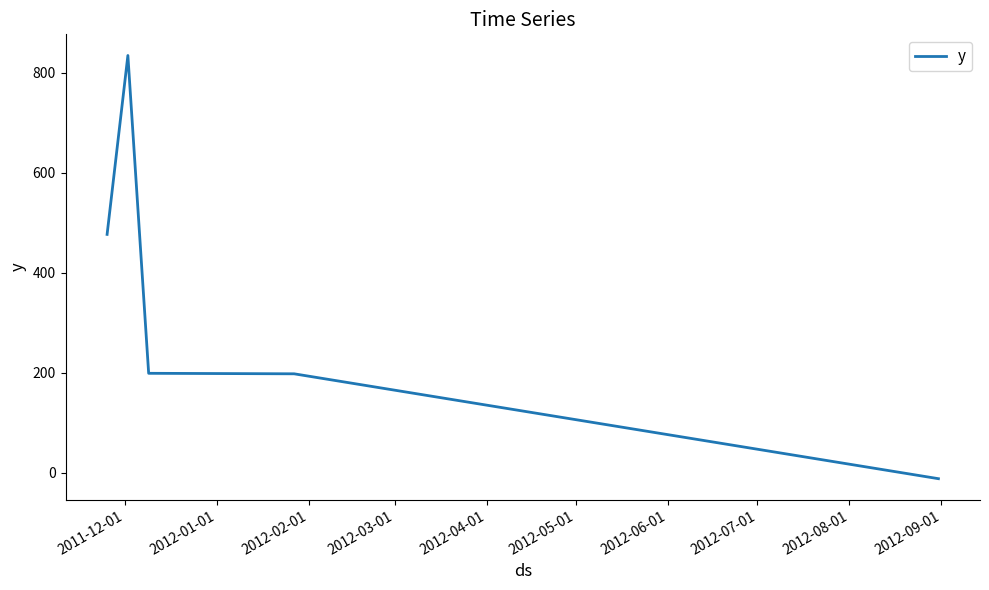

What is the sum of all values?

1697.1